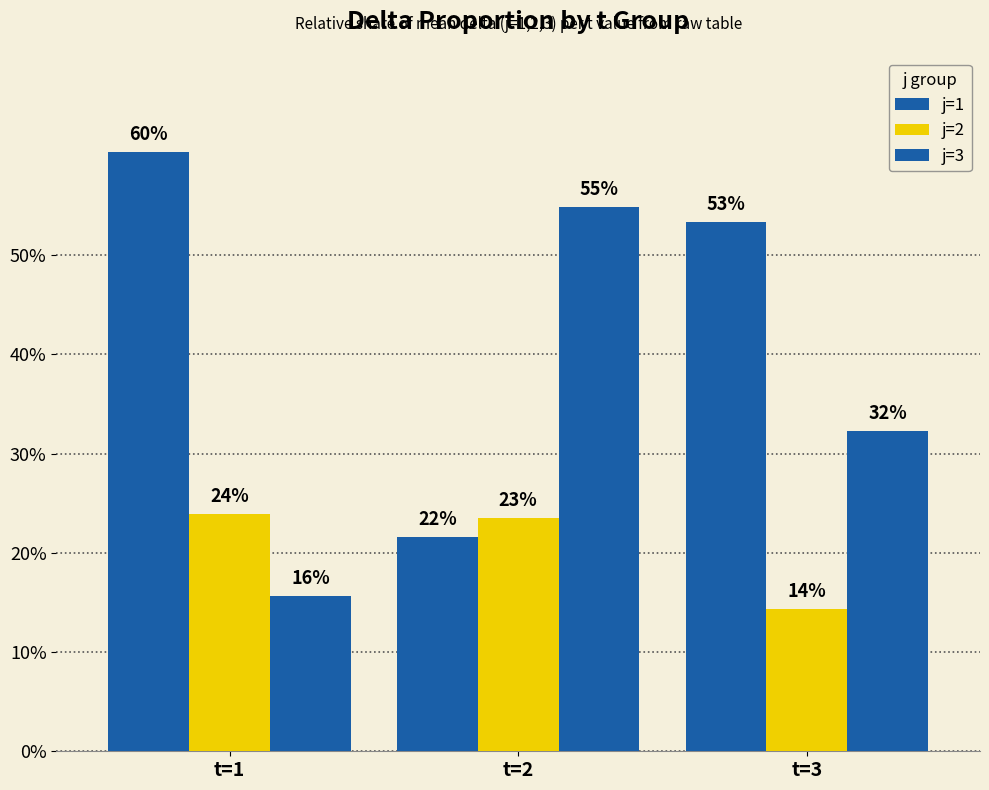

Rank the series by their maximum value, from highest to lowest.

j=1, j=3, j=2